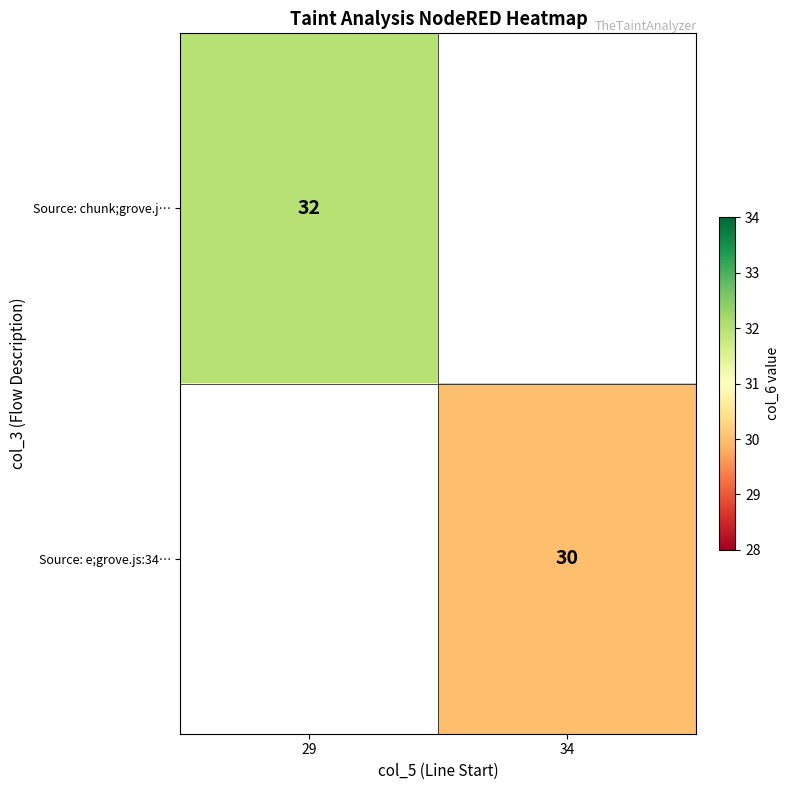

The Source: chunk;grove.j… series shows 32 at 29. True or false?

True